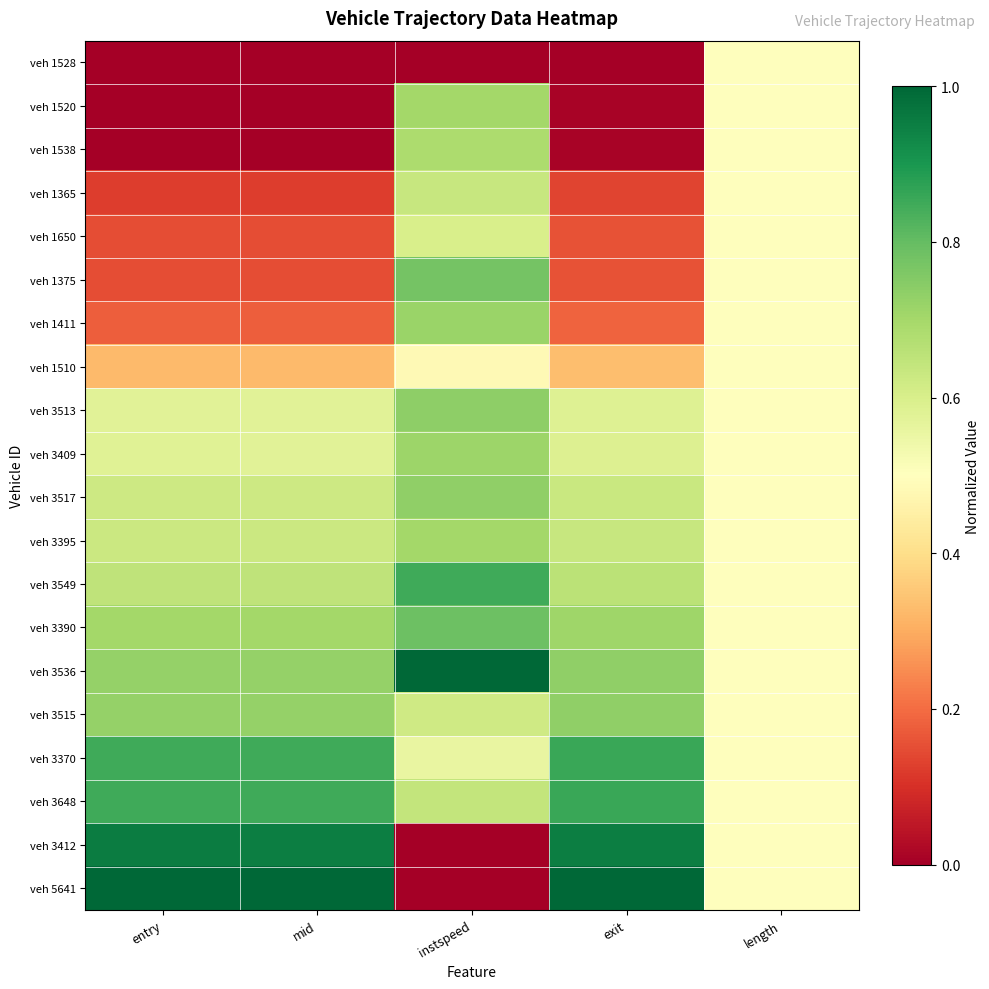

Reading right to left, what are all the values shown in this chart?

veh 1528: length=0.5	exit=0.0	instspeed=0.0	mid=0.0	entry=0.0
veh 1520: length=0.5	exit=0.0	instspeed=0.7	mid=0.0	entry=0.0
veh 1538: length=0.5	exit=0.0	instspeed=0.7	mid=0.0	entry=0.0
veh 1365: length=0.5	exit=0.1	instspeed=0.6	mid=0.1	entry=0.1
veh 1650: length=0.5	exit=0.2	instspeed=0.6	mid=0.2	entry=0.2
veh 1375: length=0.5	exit=0.2	instspeed=0.8	mid=0.2	entry=0.2
veh 1411: length=0.5	exit=0.2	instspeed=0.7	mid=0.2	entry=0.2
veh 1510: length=0.5	exit=0.3	instspeed=0.5	mid=0.3	entry=0.3
veh 3513: length=0.5	exit=0.6	instspeed=0.7	mid=0.6	entry=0.6
veh 3409: length=0.5	exit=0.6	instspeed=0.7	mid=0.6	entry=0.6
veh 3517: length=0.5	exit=0.6	instspeed=0.7	mid=0.6	entry=0.6
veh 3395: length=0.5	exit=0.6	instspeed=0.7	mid=0.6	entry=0.6
veh 3549: length=0.5	exit=0.7	instspeed=0.8	mid=0.6	entry=0.6
veh 3390: length=0.5	exit=0.7	instspeed=0.8	mid=0.7	entry=0.7
veh 3536: length=0.5	exit=0.7	instspeed=1.0	mid=0.7	entry=0.7
veh 3515: length=0.5	exit=0.7	instspeed=0.6	mid=0.7	entry=0.7
veh 3370: length=0.5	exit=0.9	instspeed=0.6	mid=0.8	entry=0.8
veh 3648: length=0.5	exit=0.9	instspeed=0.6	mid=0.8	entry=0.9
veh 3412: length=0.5	exit=1.0	instspeed=0.0	mid=1.0	entry=1.0
veh 5641: length=0.5	exit=1.0	instspeed=0.0	mid=1.0	entry=1.0